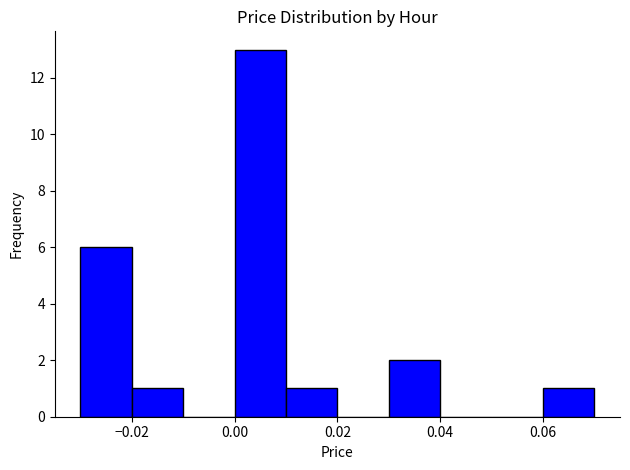

How tall is the bar that spans 0.06 to 0.07 on the x-axis? The values are not printed on the chart, so give them approximately, as read against the axis.

1